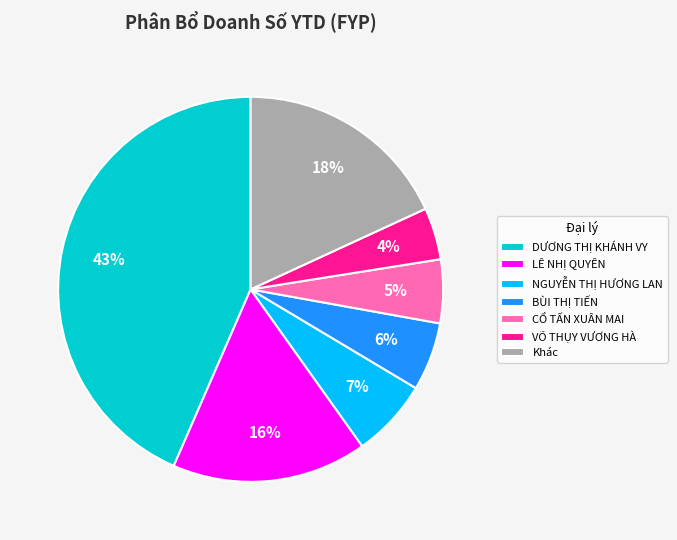

To the nearest percent, what portion does NGUYỄN THỊ HƯƠNG LAN represent?

7%